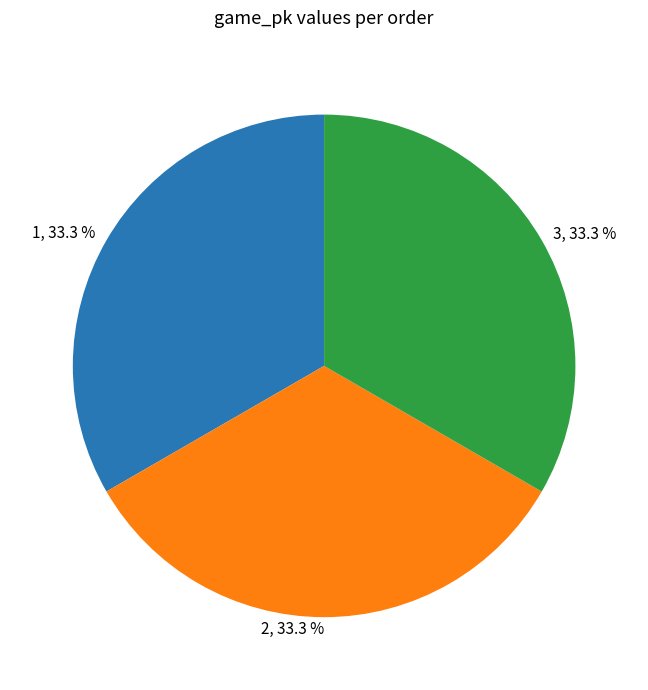

How many slices are in this pie chart?

3